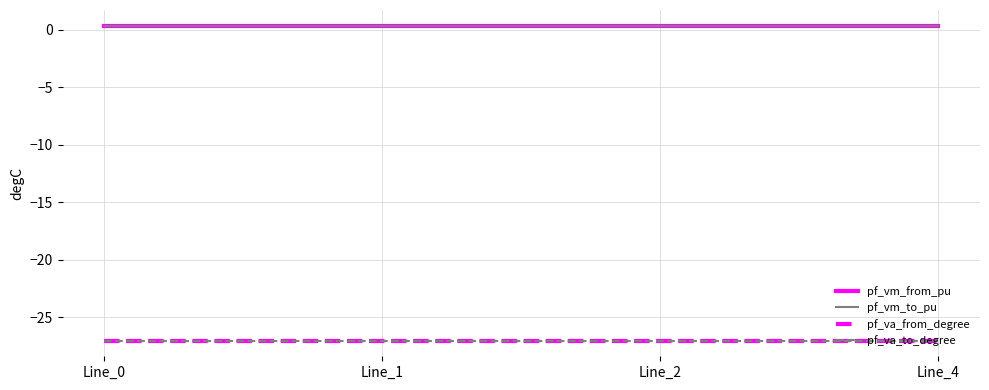

What is the lowest value of the pf_va_to_degree series?

-27.0